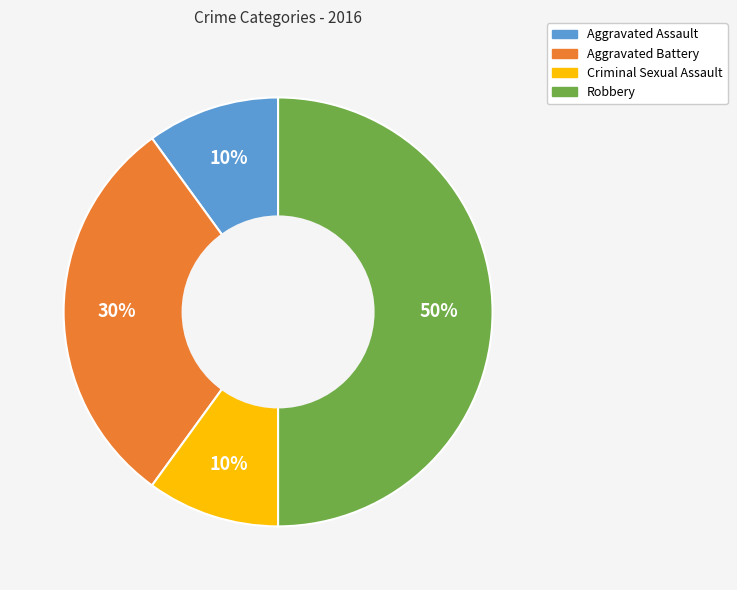

True or false: Aggravated Assault accounts for 10% of the total.

True